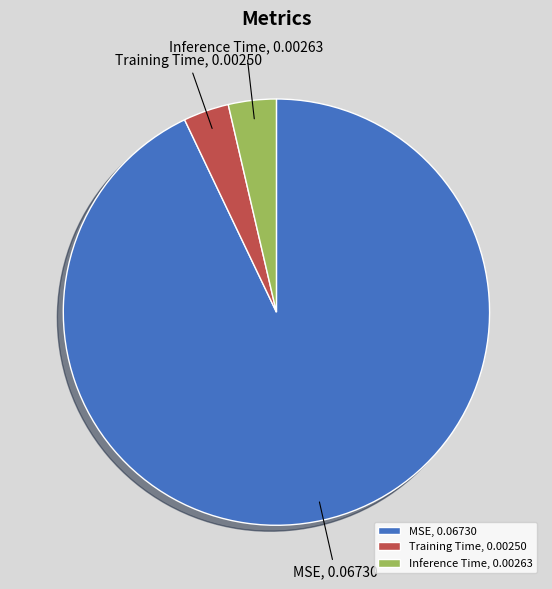

Does MSE represent more than half of the total?

Yes